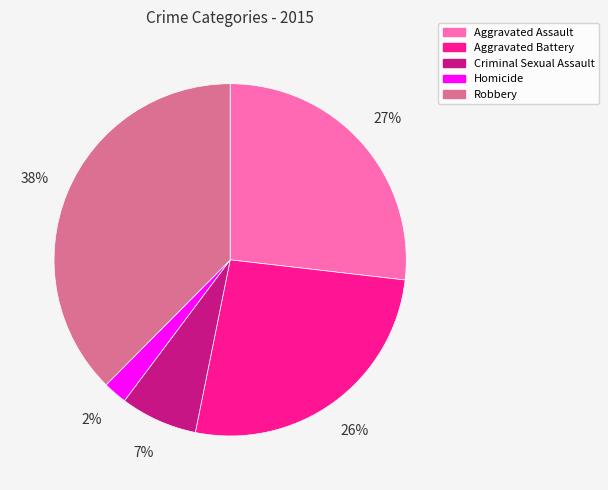

Between Robbery and Aggravated Battery, which is larger?

Robbery